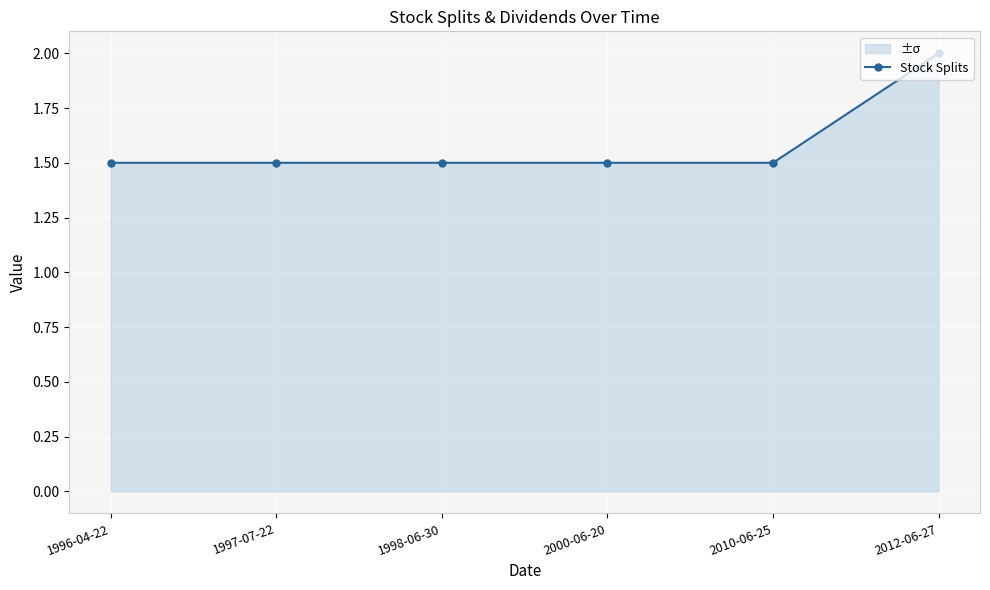

The chart shows a value of 2.0 at 2012-06-27. True or false?

True